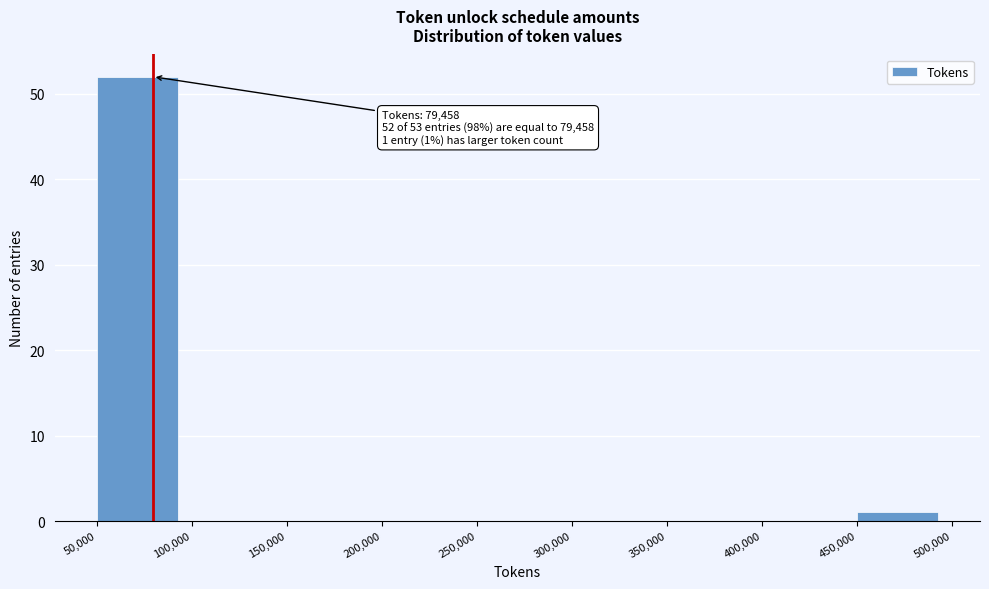

Over which range of the x-axis is the bar tallest?

50,000 to 100,000